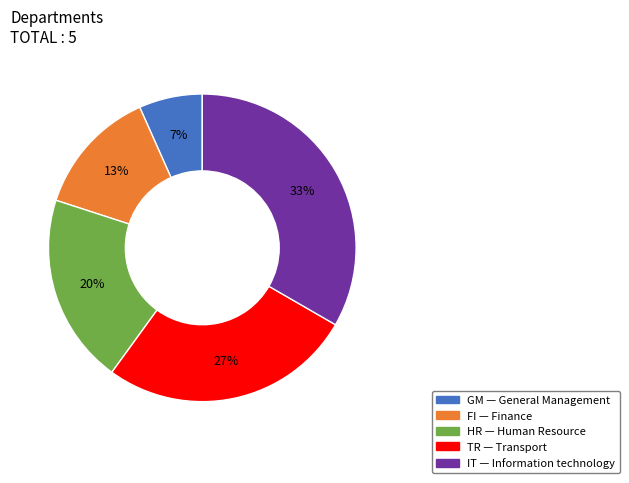

The GM slice represents 7% of the pie. True or false?

True